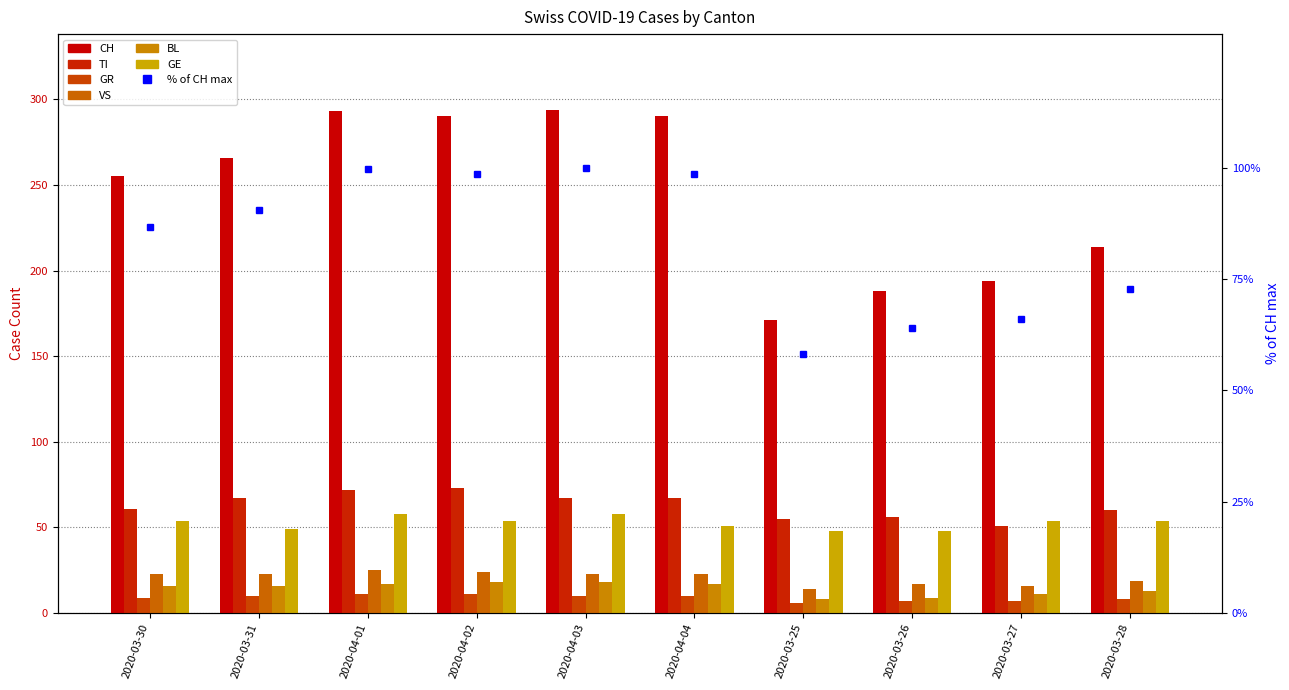

At which label does VS first exceed 23?

2020-04-01